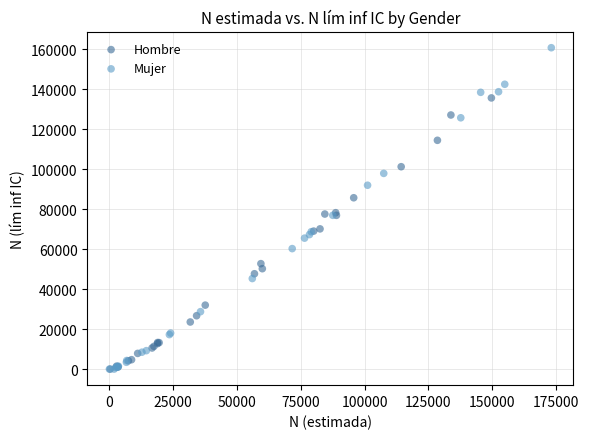

Which series contains the highest Y value?

Mujer